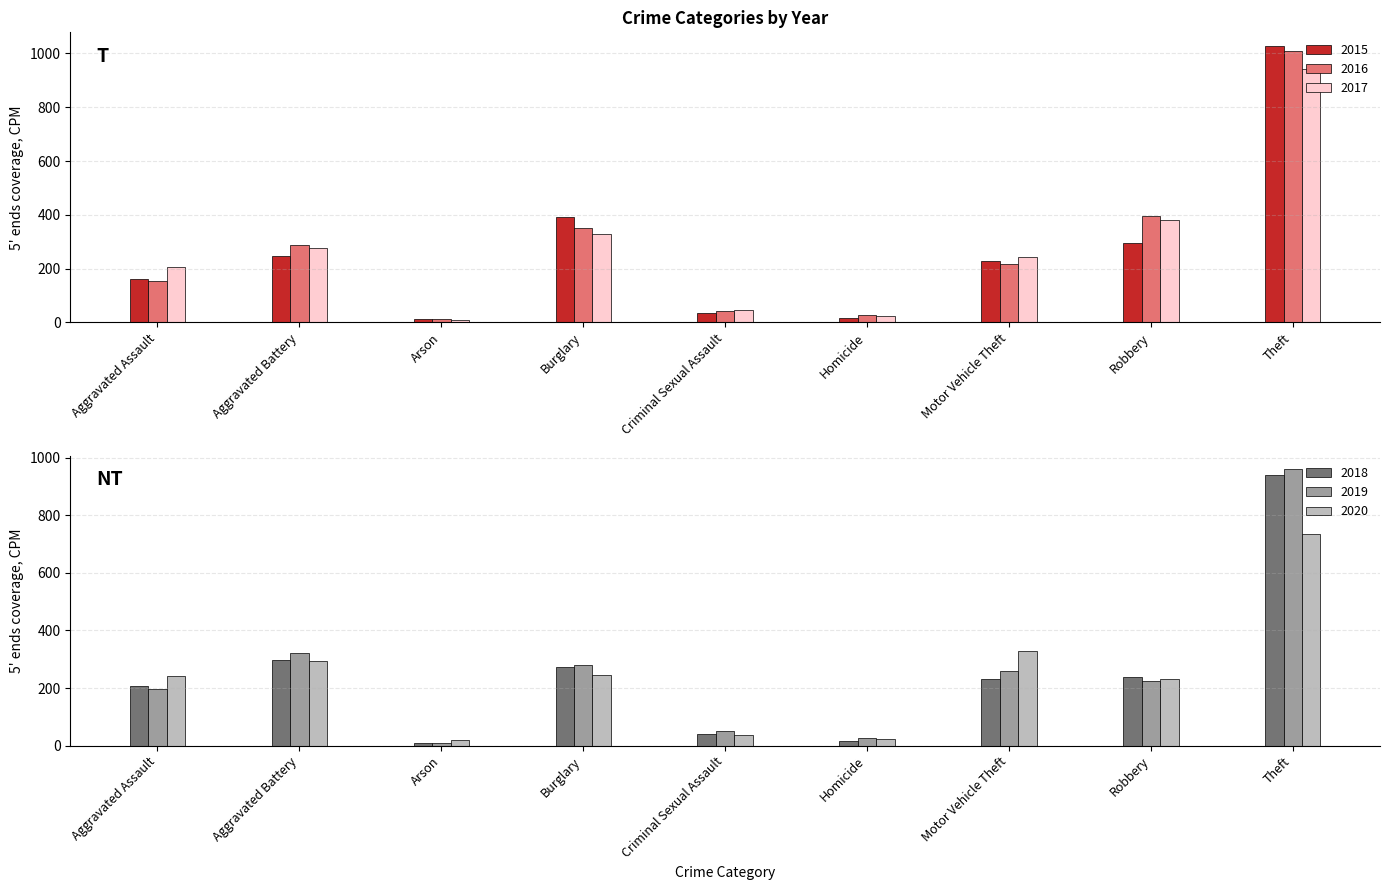

Rank the series by their maximum value, from highest to lowest.

2015, 2016, 2019, 2017, 2018, 2020